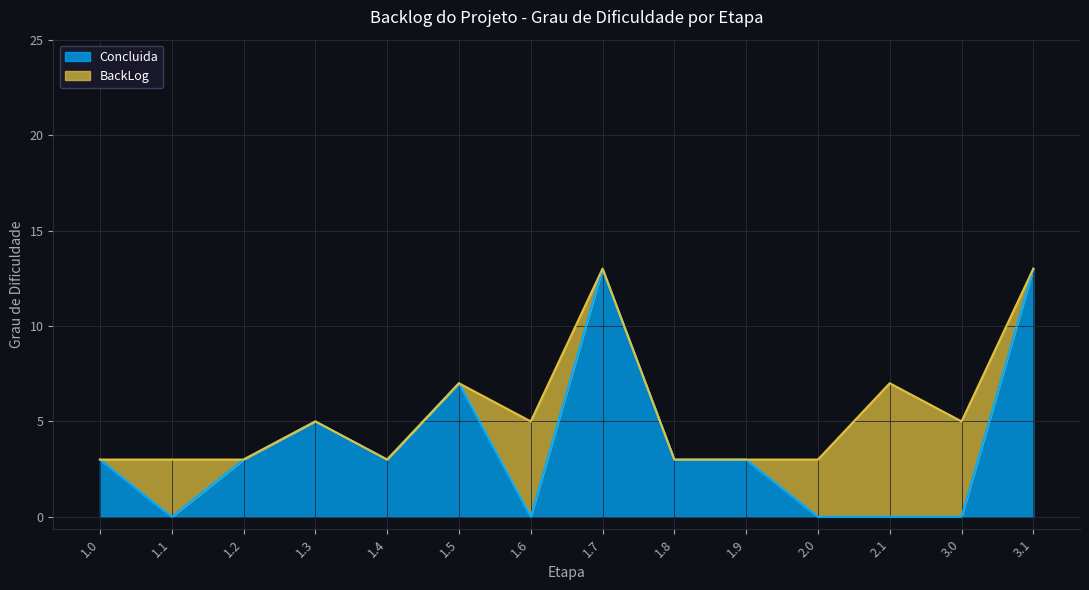

Reading left to right, extract all data points from this chart.

3	0	3	5	3	7	0	13	3	3	0	0	0	13